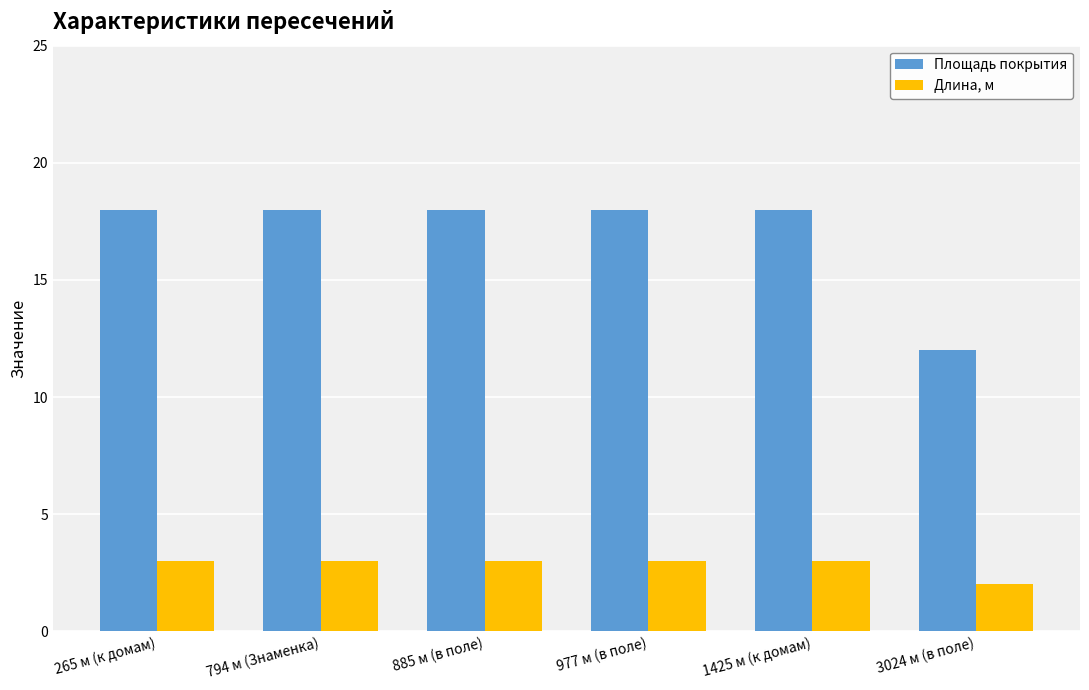

What is the total value across all series at 885 м (в поле)?

21